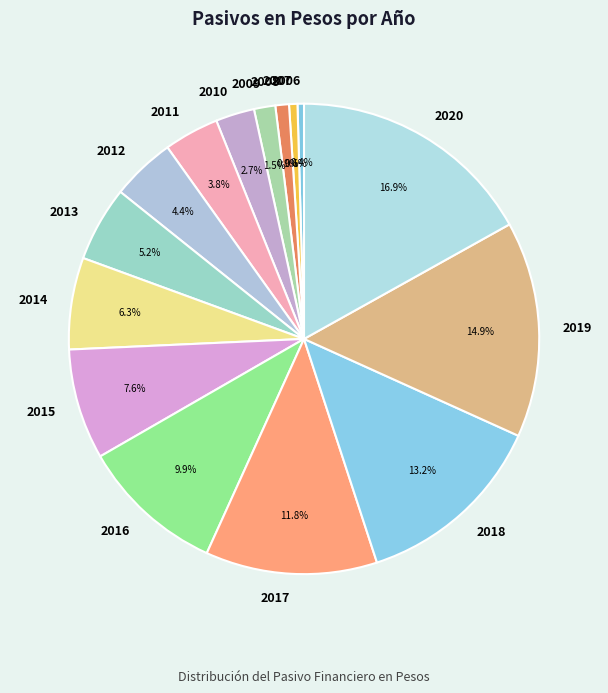

Which slice is the largest?

2020